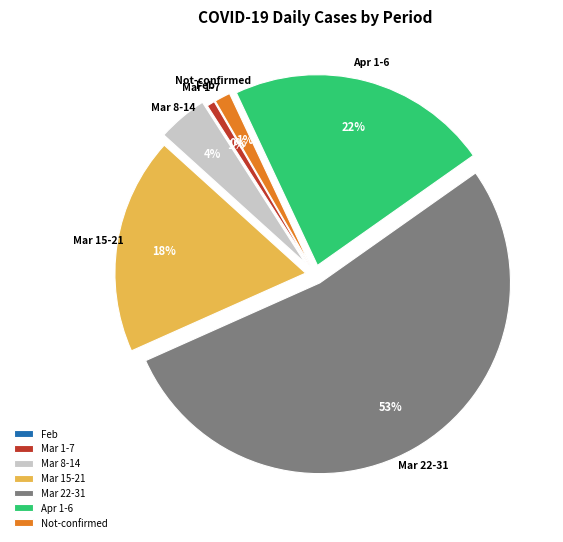

Which slice represents more than half of the pie?

Mar 22-31